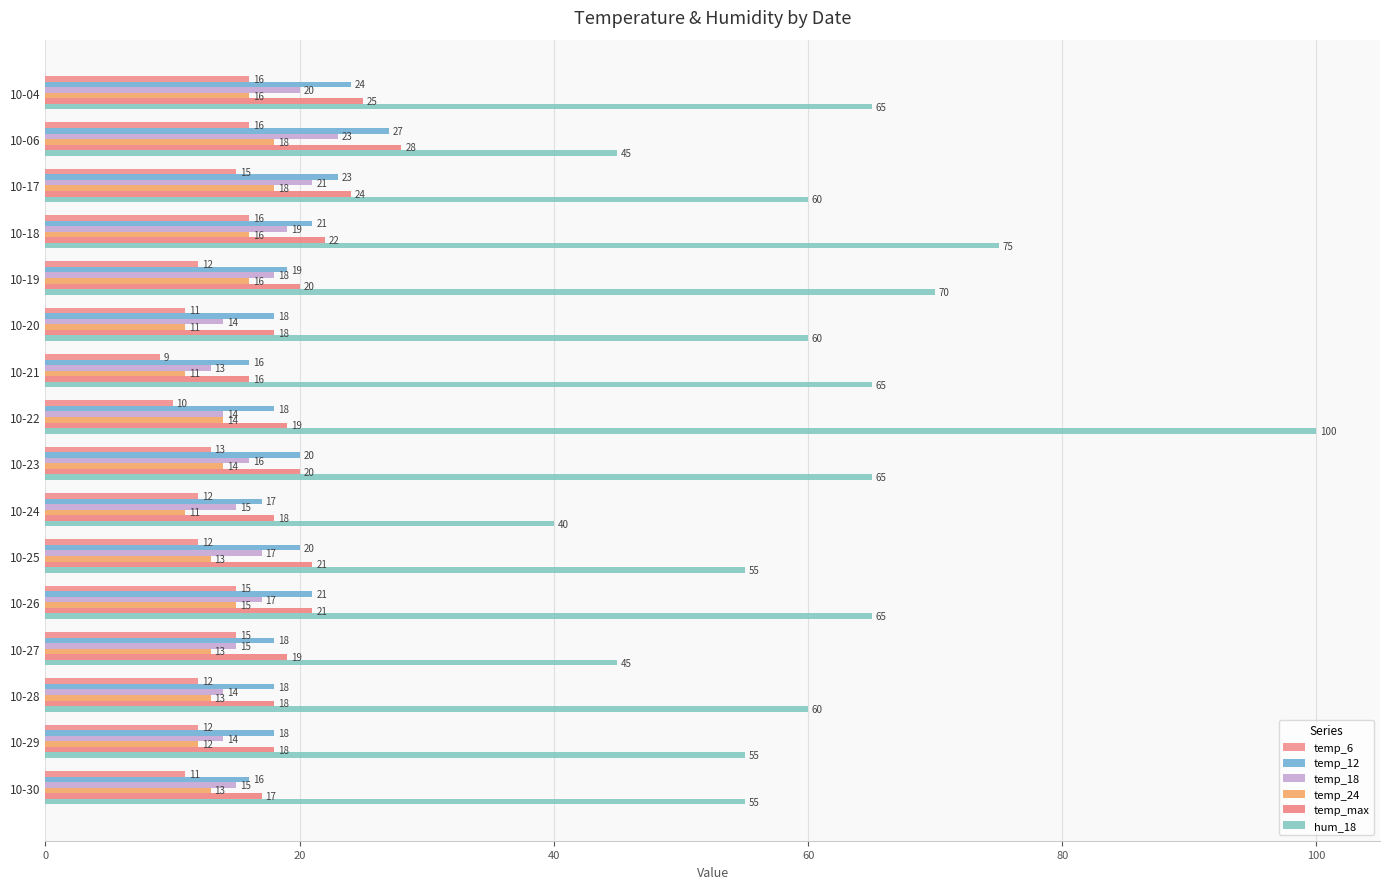

Which series has the largest total across all categories?

hum_18